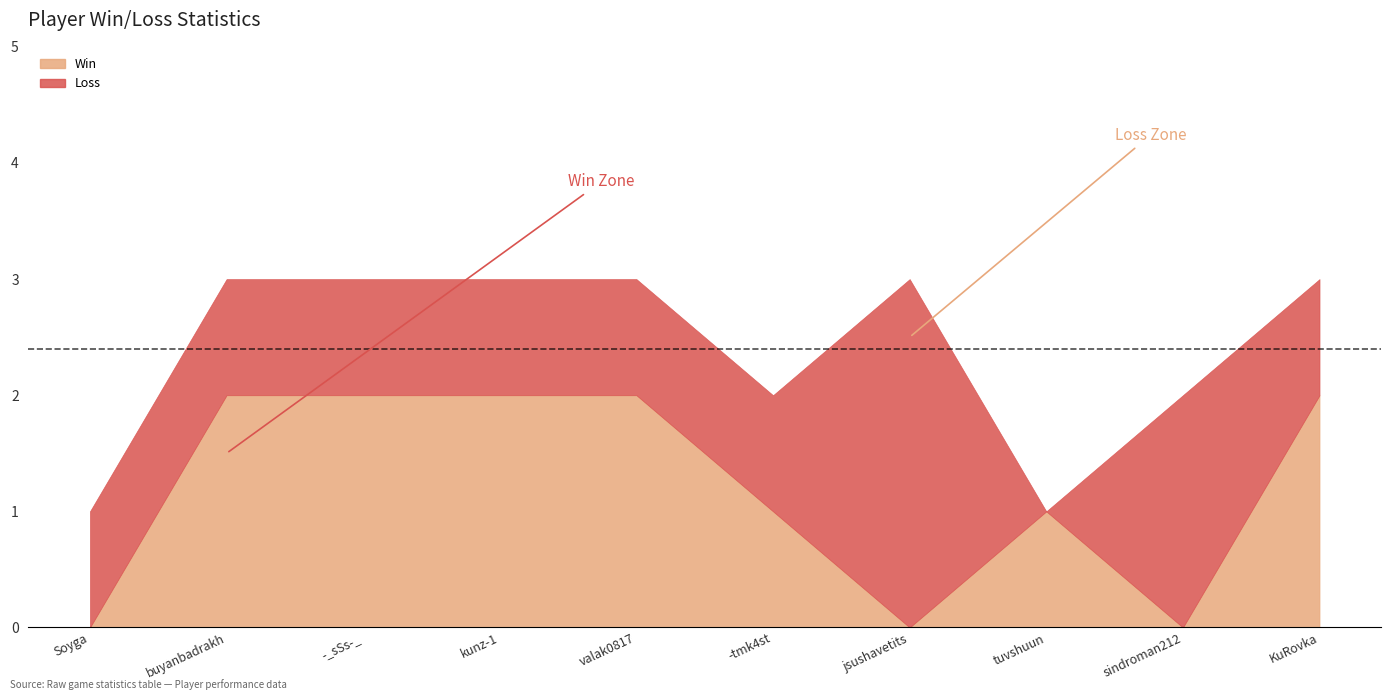

Reading right to left, transcribe all the data shown in this chart.

Win_line: 2	0	1	0	1	2	2	2	2	0
Loss_line: 3	2	1	3	2	3	3	3	3	1